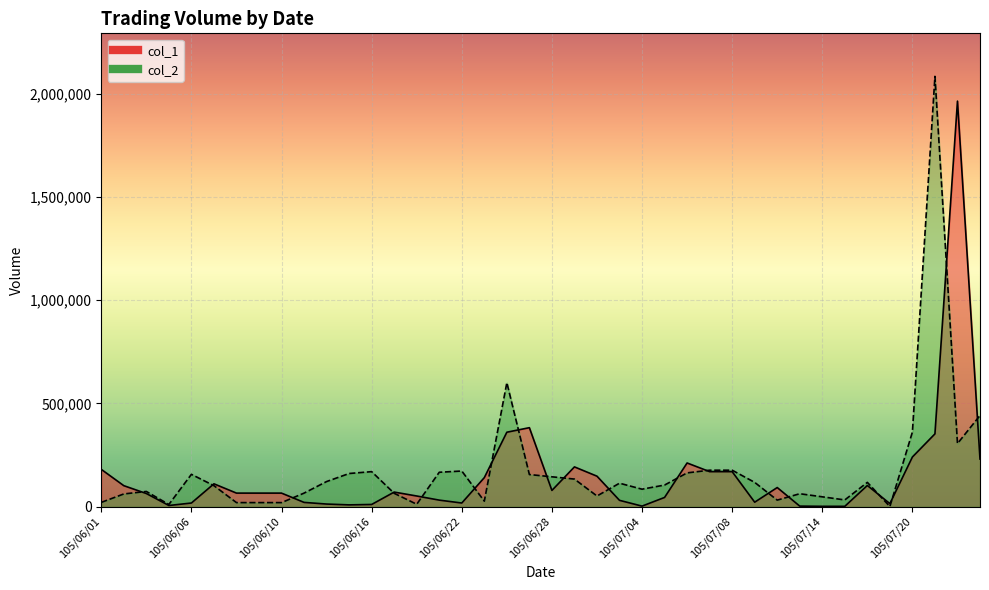

What is the total value across all series at 105/06/24?

960000